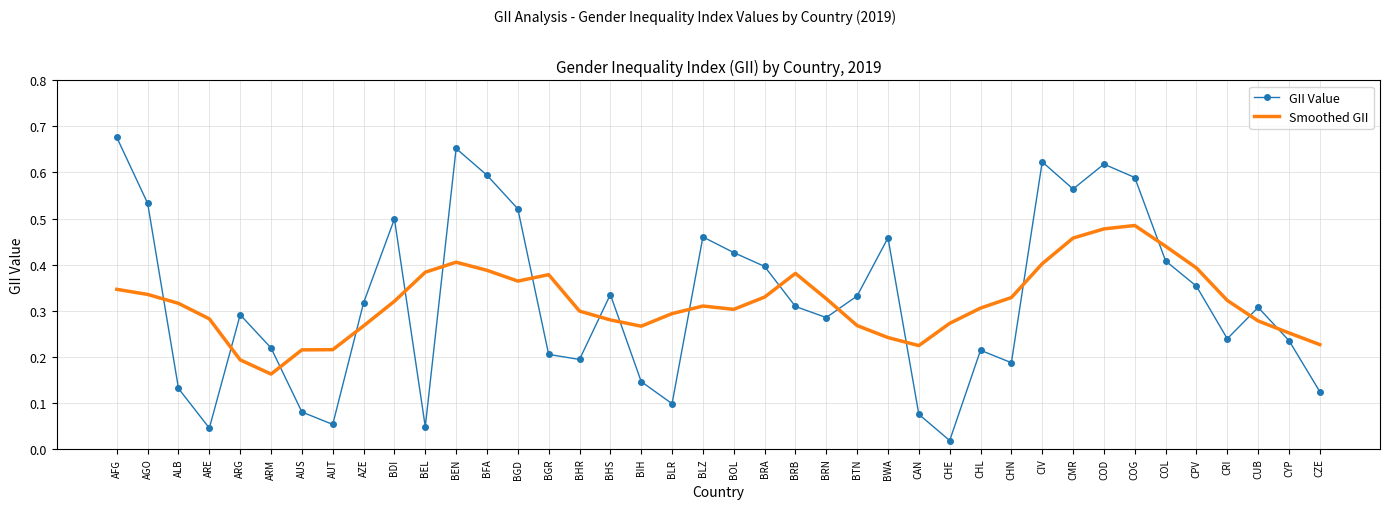

At BWA, list the series in order from largest to smallest.

GII Value, Smoothed GII